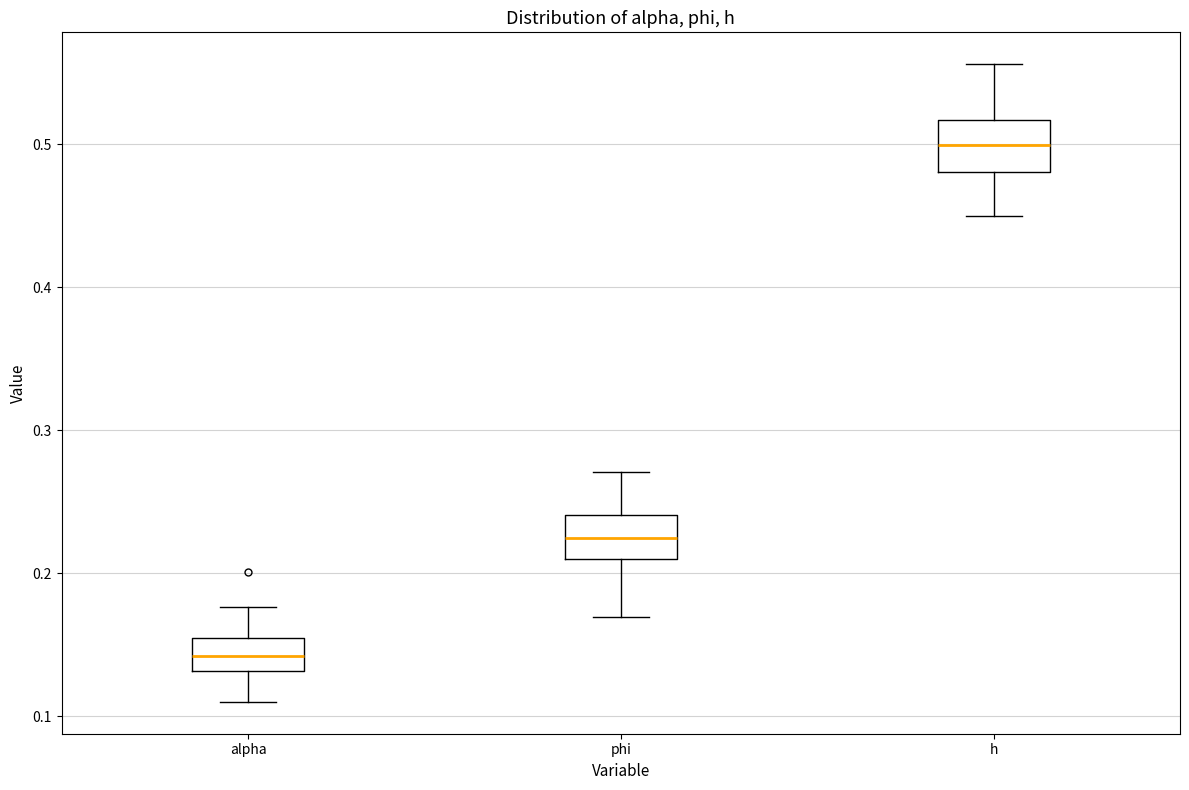

Reading left to right, read every box against the y-axis: the position of its median line, the range the box covers, and the ends of its whiskers. The values are not printed on the chart, so give them approximately, as read against the axis.

alpha: median 0.14, box 0.13 to 0.15, whiskers 0.11 to 0.18
phi: median 0.23, box 0.21 to 0.24, whiskers 0.17 to 0.27
h: median 0.50, box 0.48 to 0.52, whiskers 0.45 to 0.56